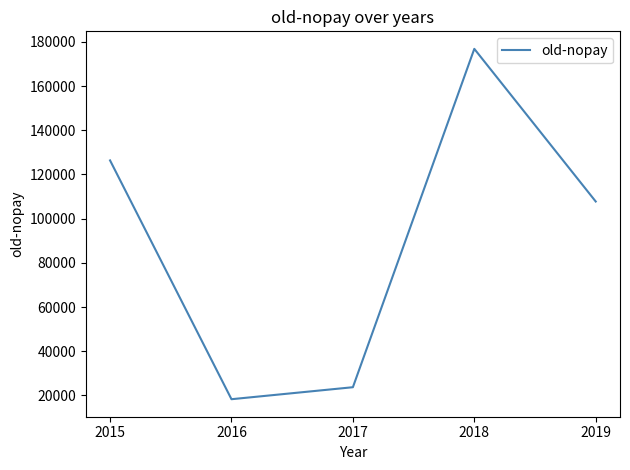

What is the change in value from 2015 to 2019?

-18590